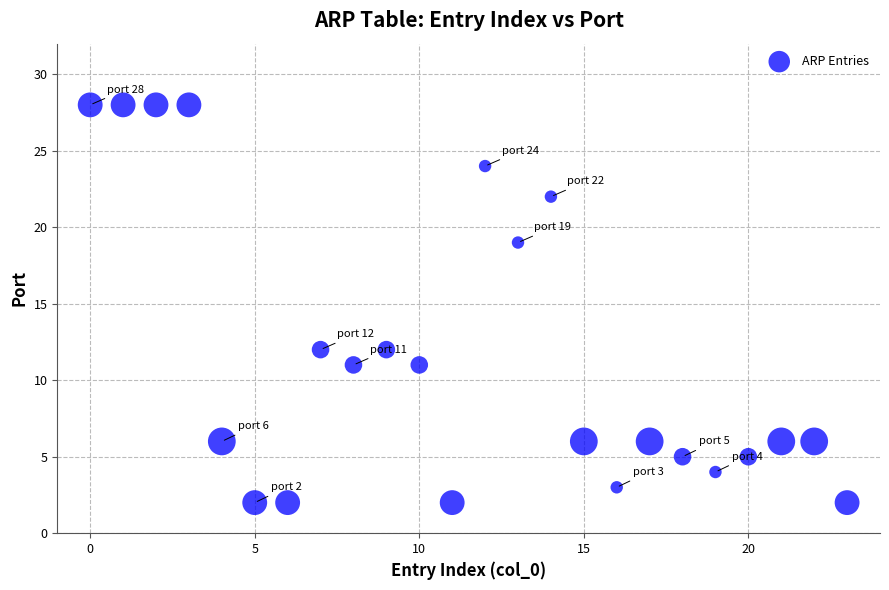

What is the range of Y values (max minus min)?

26